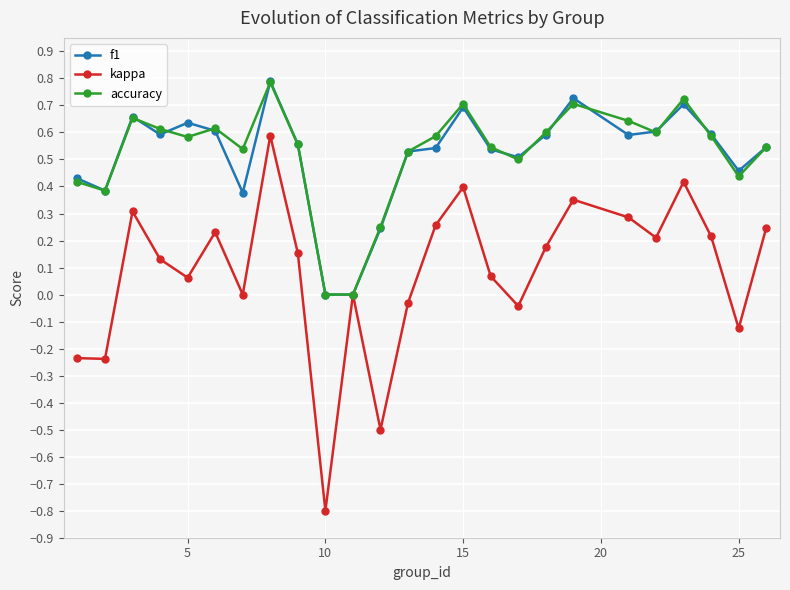

How many interior local peaks does the kappa series have?

7